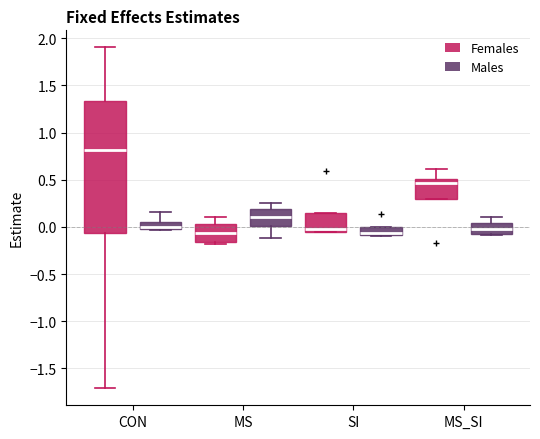

Comparing the boxes themselves (not the whiskers), which one is the tallest?

CON (Females)